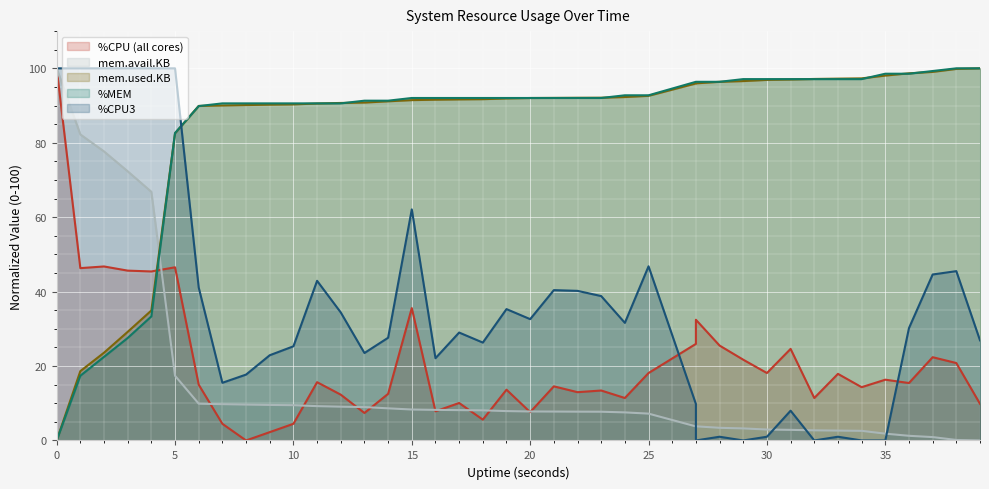

Reading left to right, transcribe all the data shown in this chart.

%CPU: 100.0	46.3	46.8	45.6	45.4	46.5	15.0	4.5	0.0	2.2	4.5	15.7	12.3	7.4	12.5	35.6	7.8	10.1	5.6	13.6	7.6	14.5	13.0	13.4	11.4	18.1	26.0	32.4	25.5	21.7	18.1	24.6	11.4	17.9	14.3	16.3	15.4	22.4	20.8	9.8
%CPU3: 100.0	100.0	100.0	100.0	100.0	100.0	41.1	15.5	17.7	22.9	25.3	42.9	34.4	23.5	27.6	62.1	22.1	29.0	26.3	35.3	32.6	40.4	40.2	38.8	31.6	46.8	9.8	0.0	1.0	0.0	1.0	8.0	0.0	1.0	0.0	0.0	30.2	44.6	45.5	26.9
%MEM: 0.0	17.4	22.5	27.5	33.3	82.6	89.9	90.6	90.6	90.6	90.6	90.6	90.6	91.3	91.3	92.0	92.0	92.0	92.0	92.0	92.0	92.0	92.0	92.0	92.8	92.8	96.4	96.4	96.4	97.1	97.1	97.1	97.1	97.1	97.1	98.6	98.6	99.3	100.0	100.0
mem.used.KB_scaled: 0.0	18.6	23.6	29.2	34.9	82.5	89.9	90.0	90.1	90.2	90.3	90.5	90.7	90.8	91.1	91.5	91.6	91.7	91.7	91.9	92.0	92.1	92.1	92.1	92.3	92.6	95.9	96.0	96.4	96.6	96.9	97.0	97.1	97.2	97.3	98.1	98.7	99.0	99.8	100.0
mem.avail.KB_scaled: 100.0	82.2	77.7	72.3	66.8	17.4	9.9	9.7	9.6	9.5	9.5	9.2	9.1	9.0	8.6	8.3	8.2	8.2	8.1	7.9	7.8	7.8	7.7	7.7	7.5	7.2	3.8	3.8	3.4	3.2	2.9	2.8	2.7	2.6	2.6	1.8	1.3	0.9	0.1	0.0